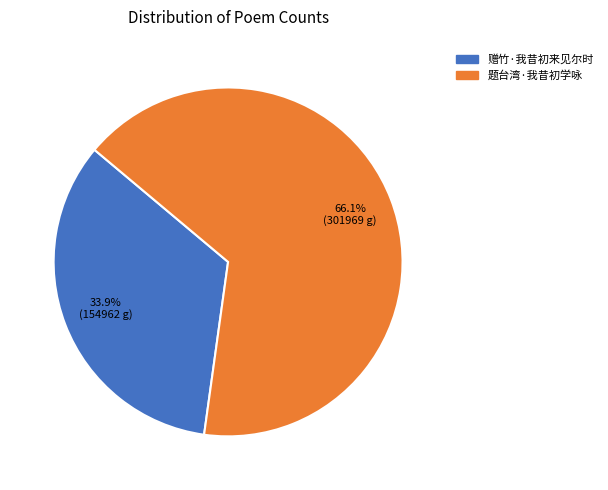

Between 题台湾·我昔初学咏 and 赠竹·我昔初来见尔时, which is larger?

题台湾·我昔初学咏